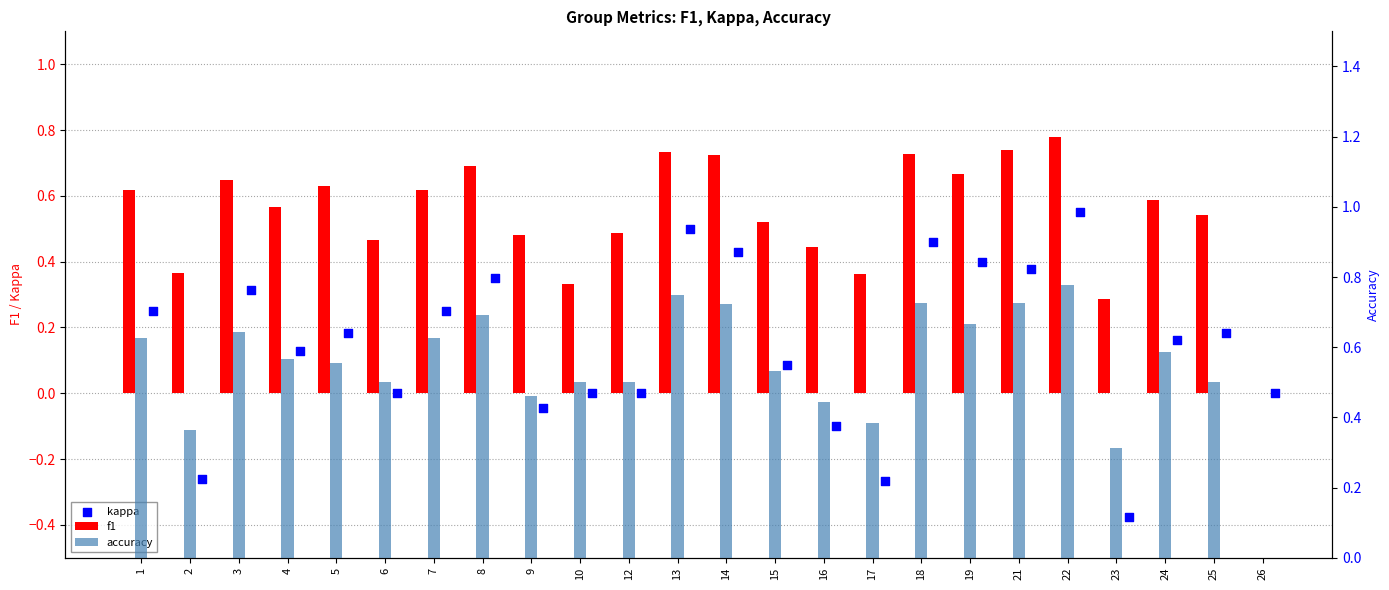

What are all the series names shown in the legend?

f1, kappa, accuracy